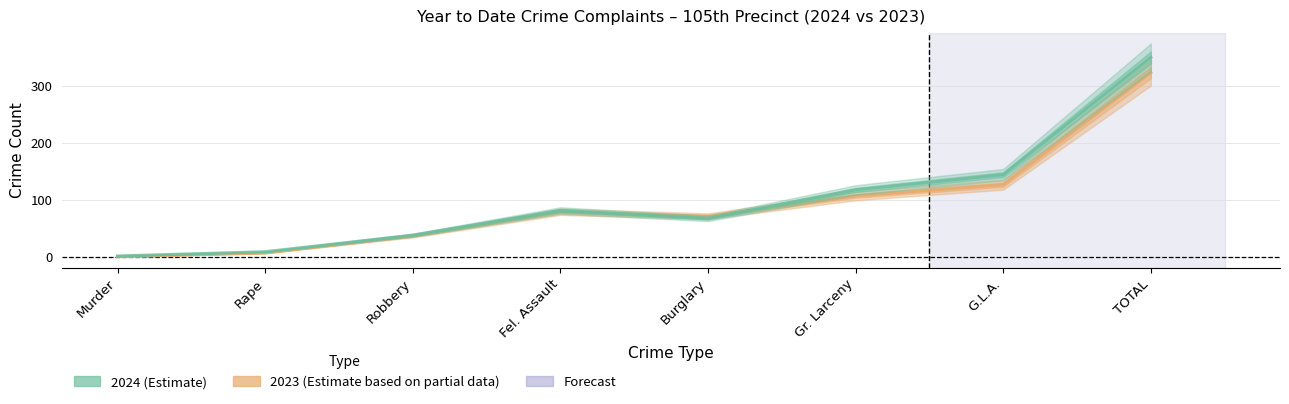

What is the maximum value shown in the chart?

349.4